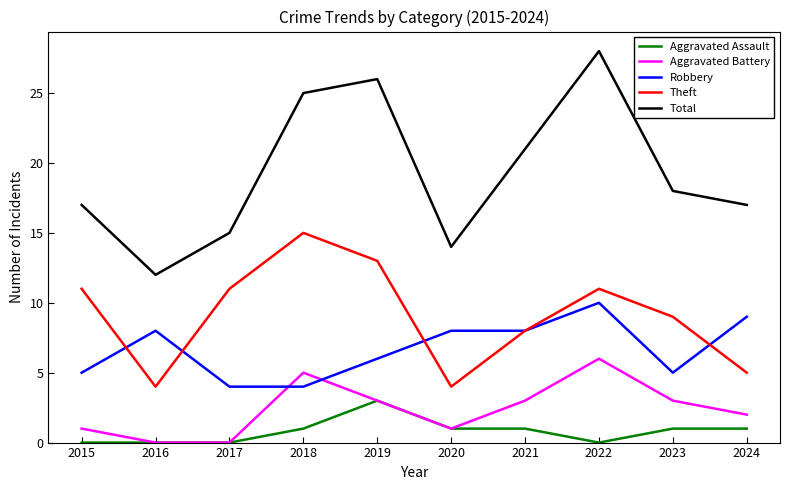

True or false: Theft has more than 0 interior local peaks.

True